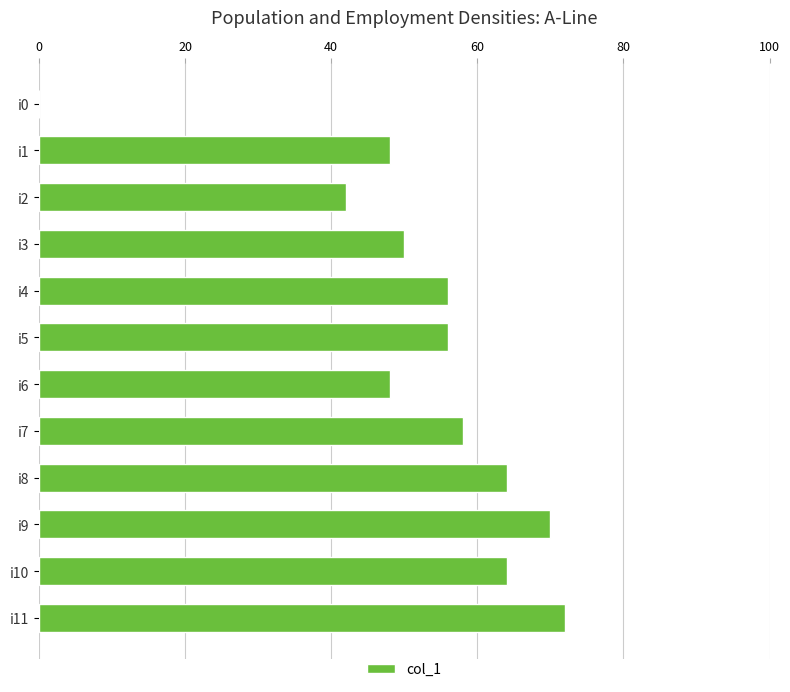

Reading bottom to top, transcribe all the data shown in this chart.

i11=72	i10=64	i9=70	i8=64	i7=58	i6=48	i5=56	i4=56	i3=50	i2=42	i1=48	i0=0